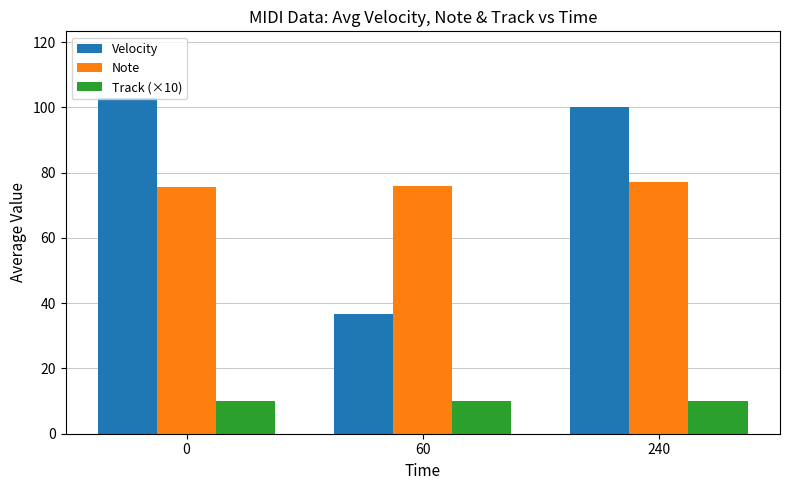

How many bars are there in total?

9